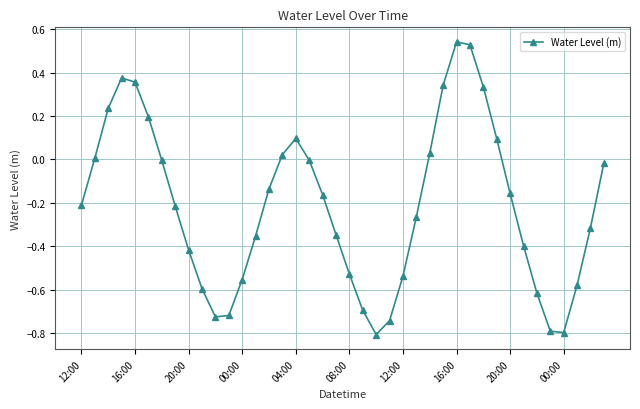

How many points are higher than both their immediate neighbors (excluding endpoints)?

3